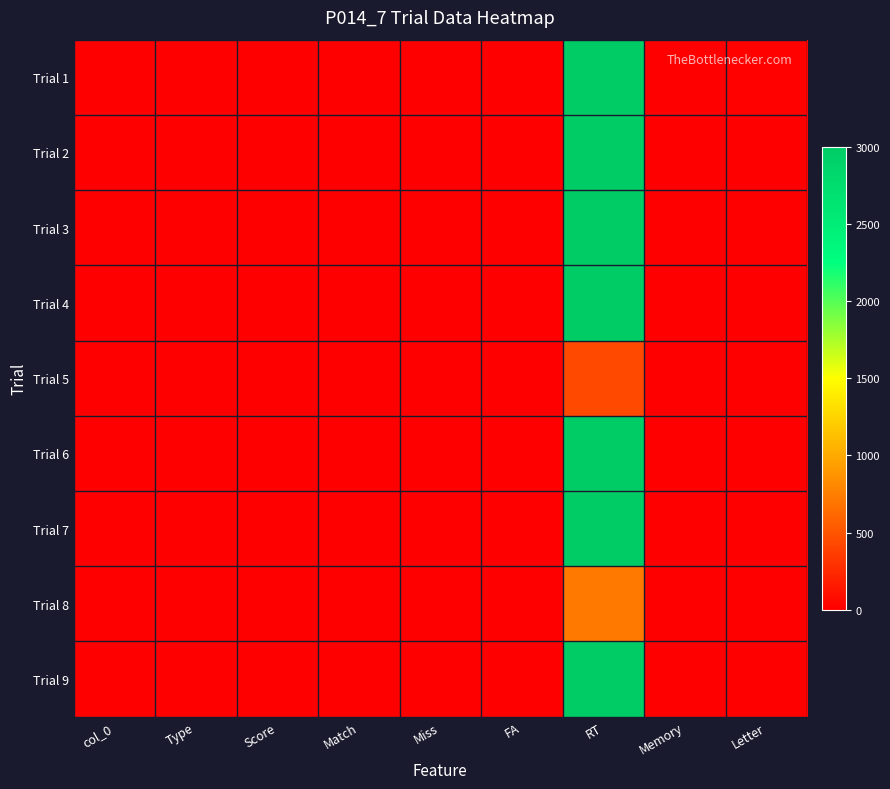

Which has a higher value, Memory or Miss?

Memory